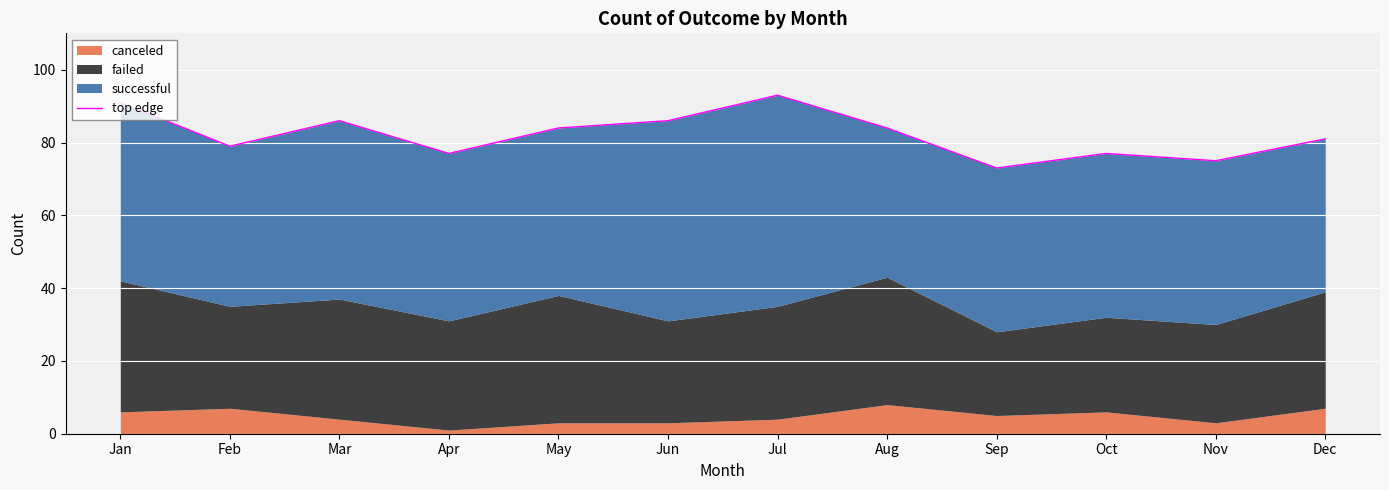

How many points are lower than both their immediate neighbors (excluding endpoints)?

4